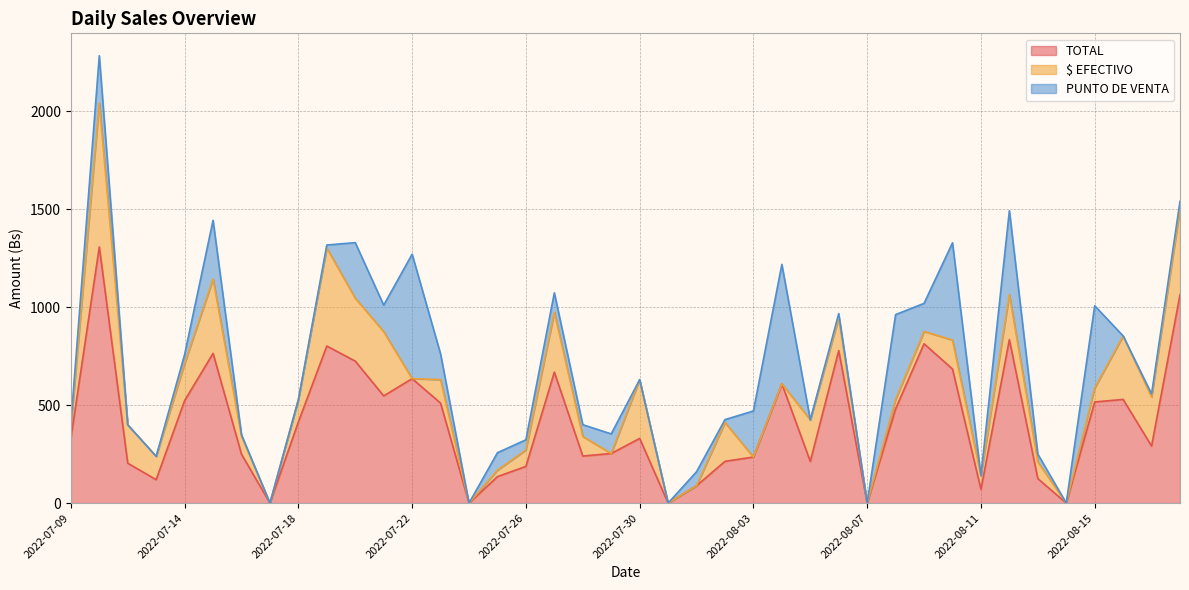

Does the chart display data point markers on the line(s)?

No